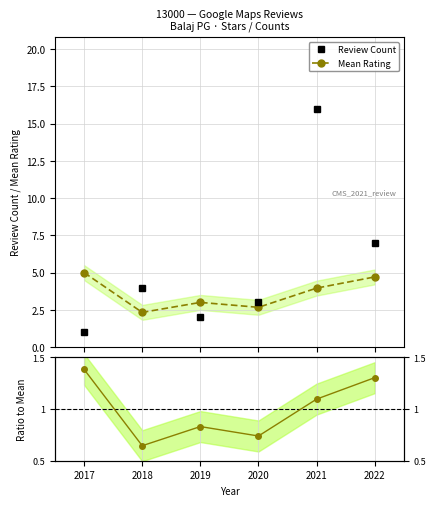

Where do Ratio to Mean Rating and Review Count first cross each other?

2017 and 2018